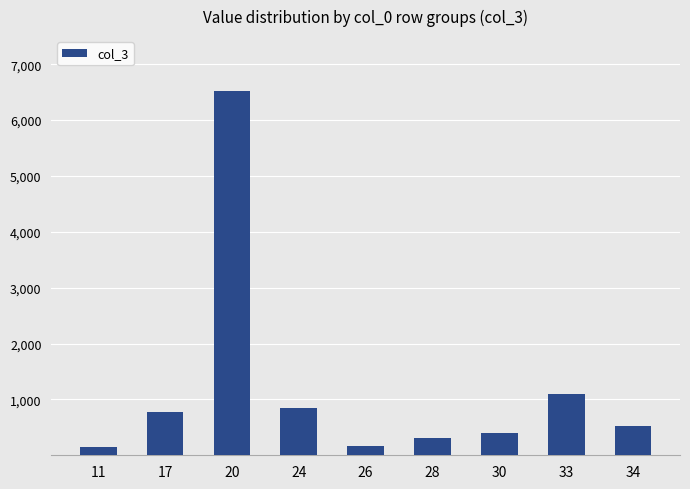

True or false: the data shows 227 at 34.

False